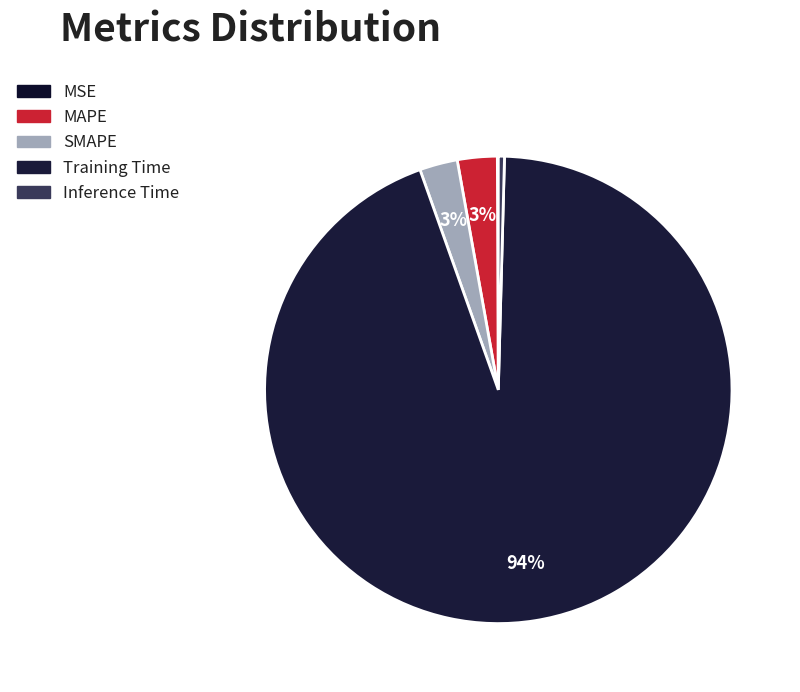

The MSE slice represents 15% of the pie. True or false?

False